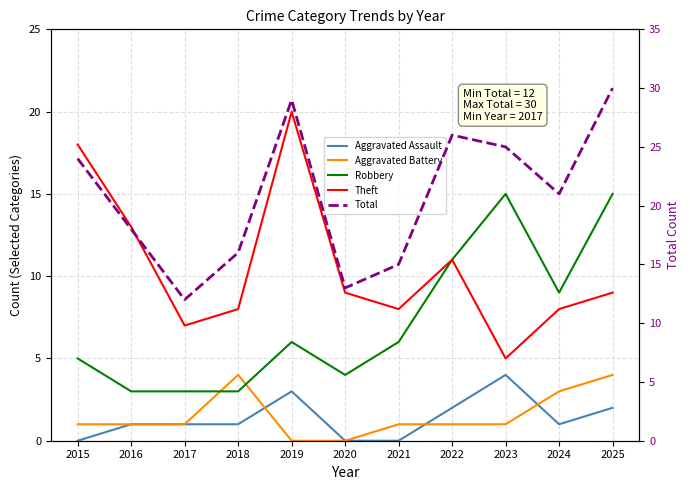

What is the sum of all Aggravated Assault values?

15